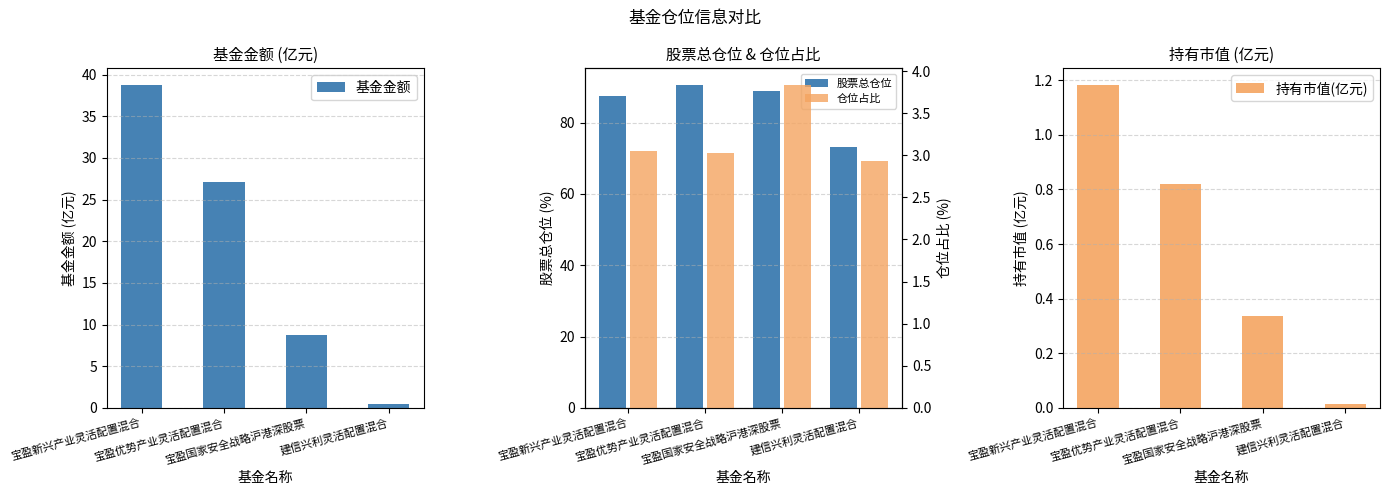

What is the average value of the 股票总仓位 series?

85.1